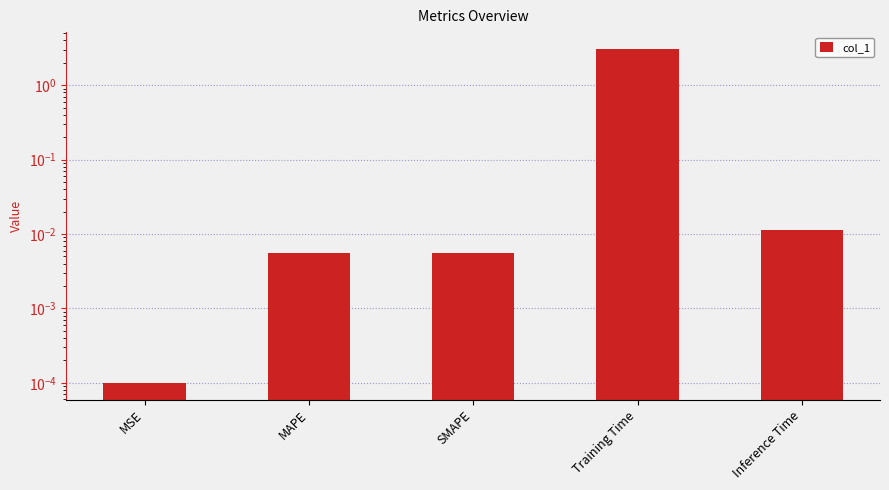

Rank the categories by value from lowest to highest.

MSE, MAPE, SMAPE, Inference Time, Training Time